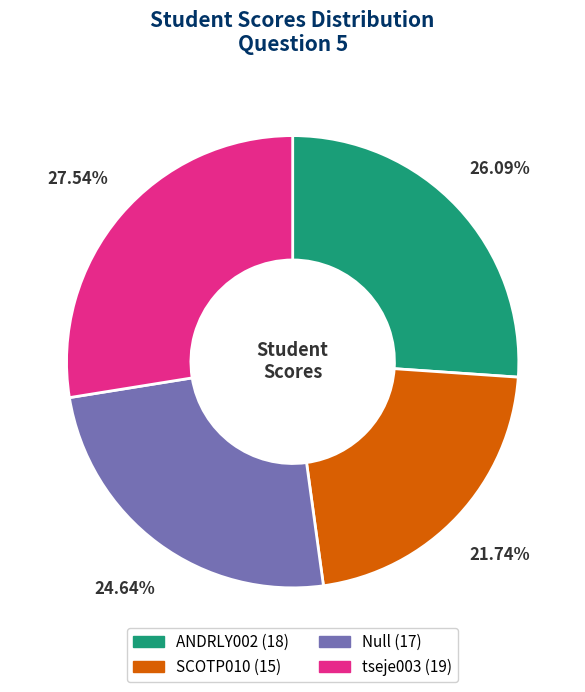

Rank the categories by value from highest to lowest.

tseje003, ANDRLY002, Null, SCOTP010